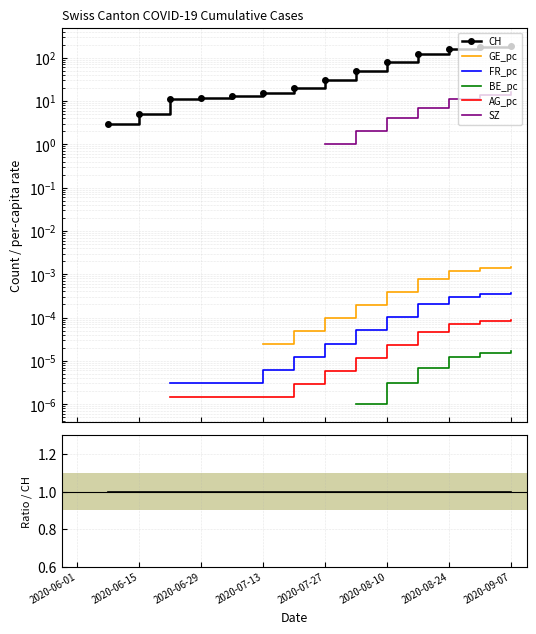

True or false: FR_pc has more than 2 interior local peaks.

False